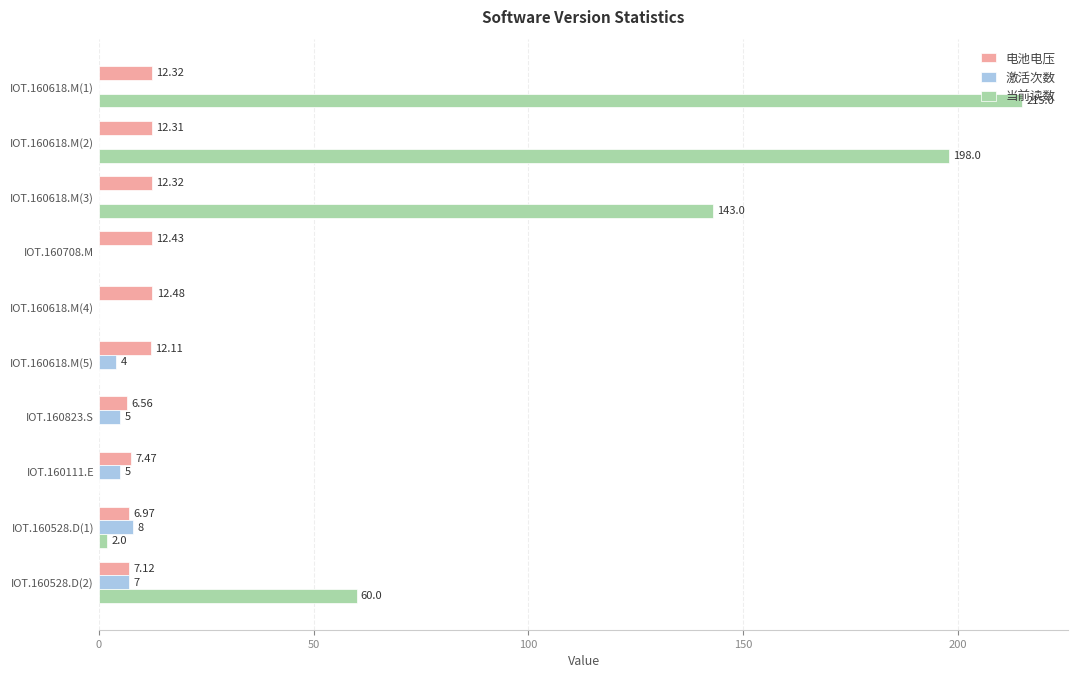

What is the sum of all 当前读数 values?

618.0